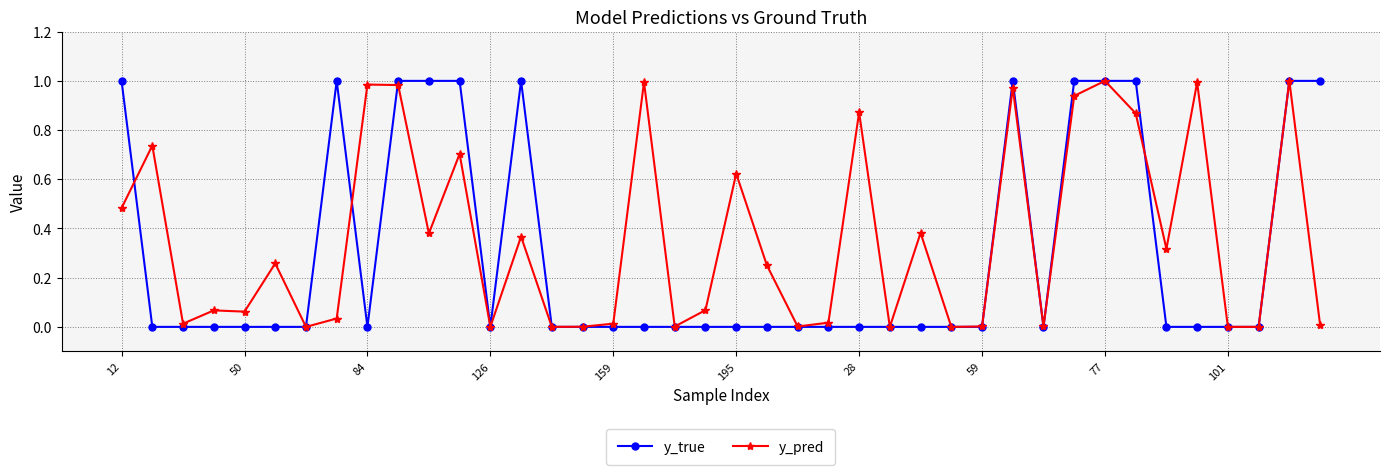

Rank the series by their average value, from highest to lowest.

y_pred, y_true